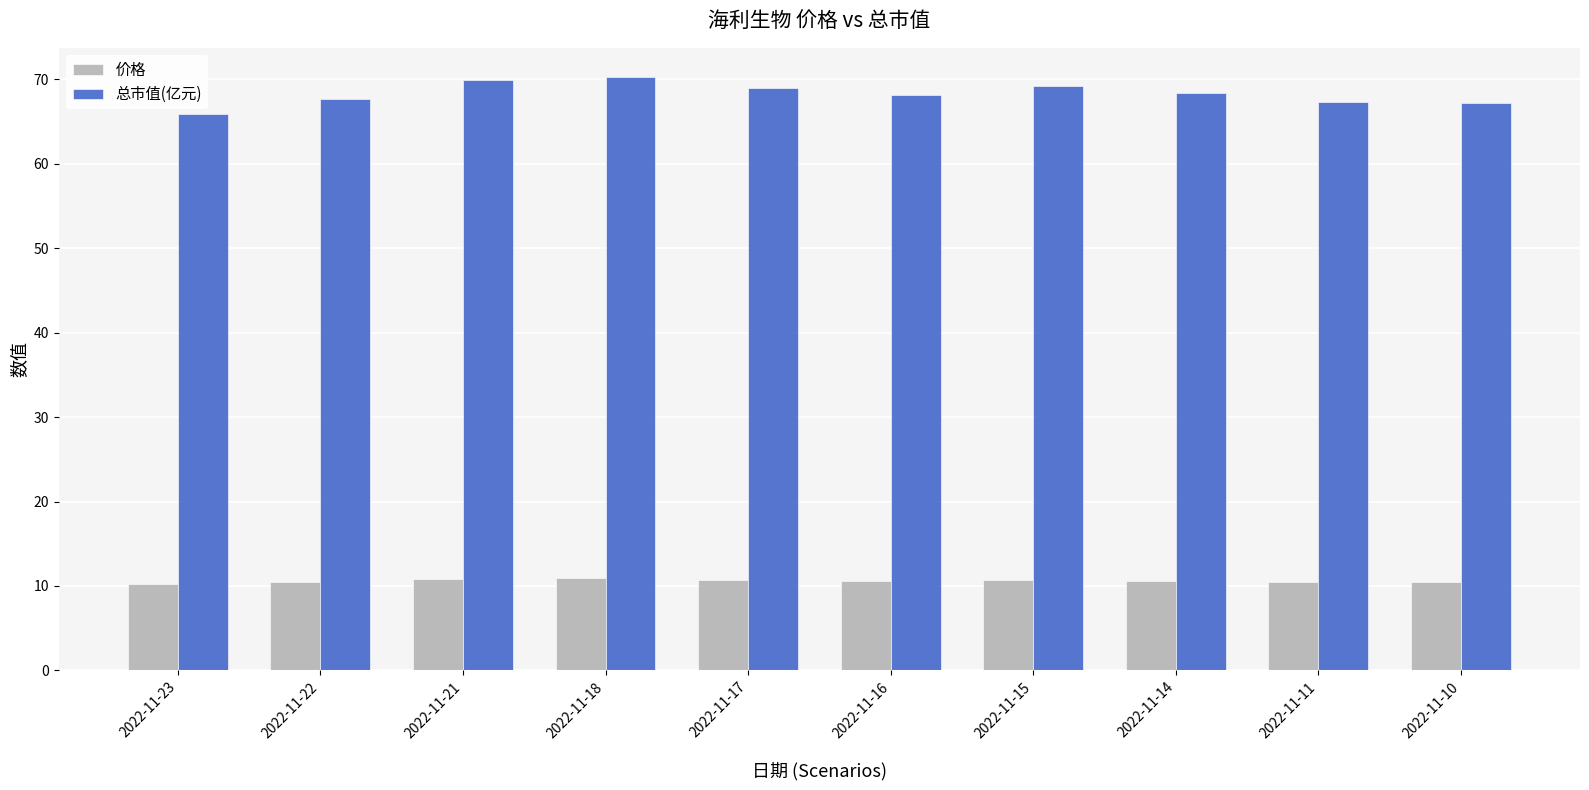

How many groups of bars are there?

10